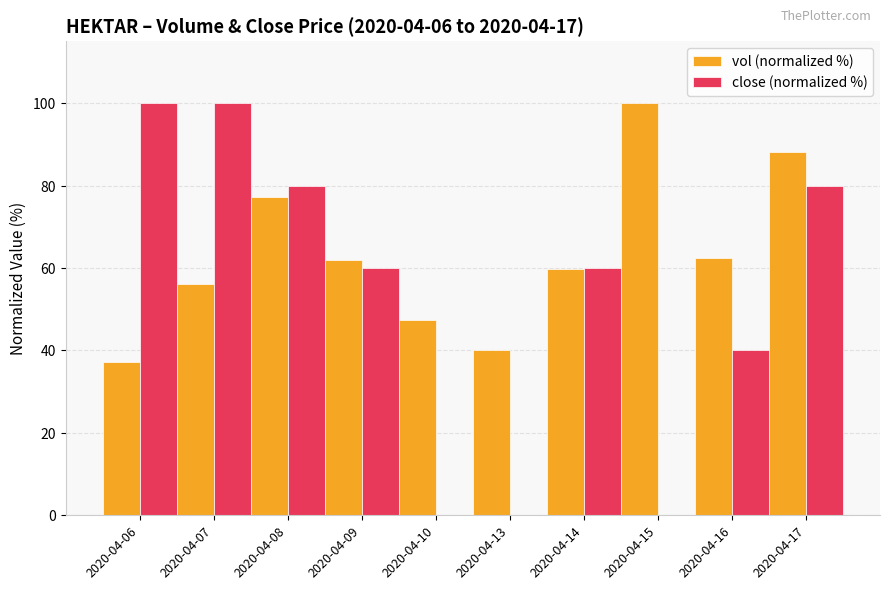

What is the highest value of the close (normalized %) series?

100.0